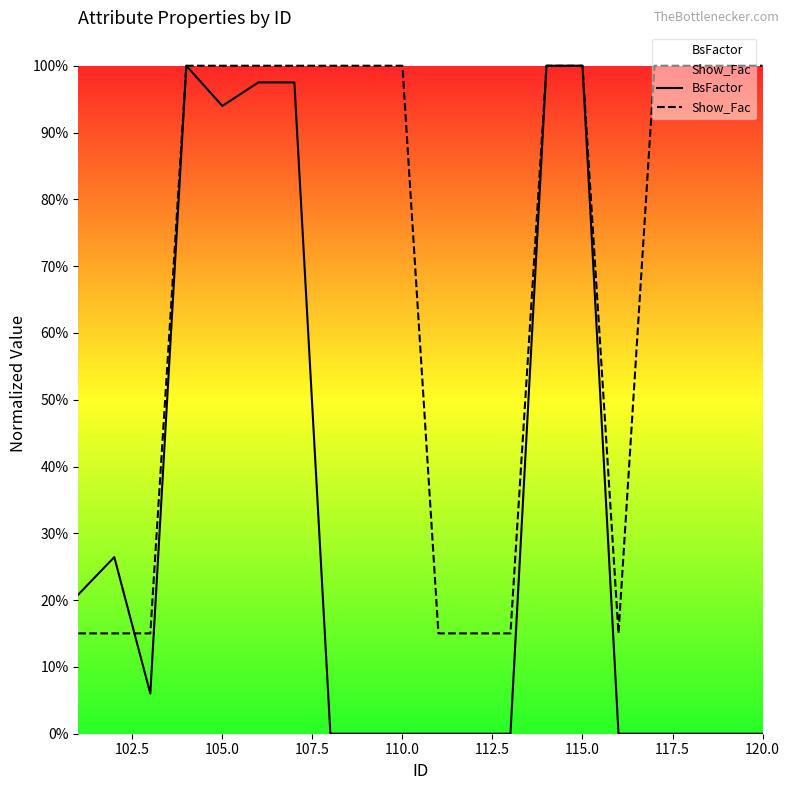

Which series has the largest total across all categories?

Show_Fac